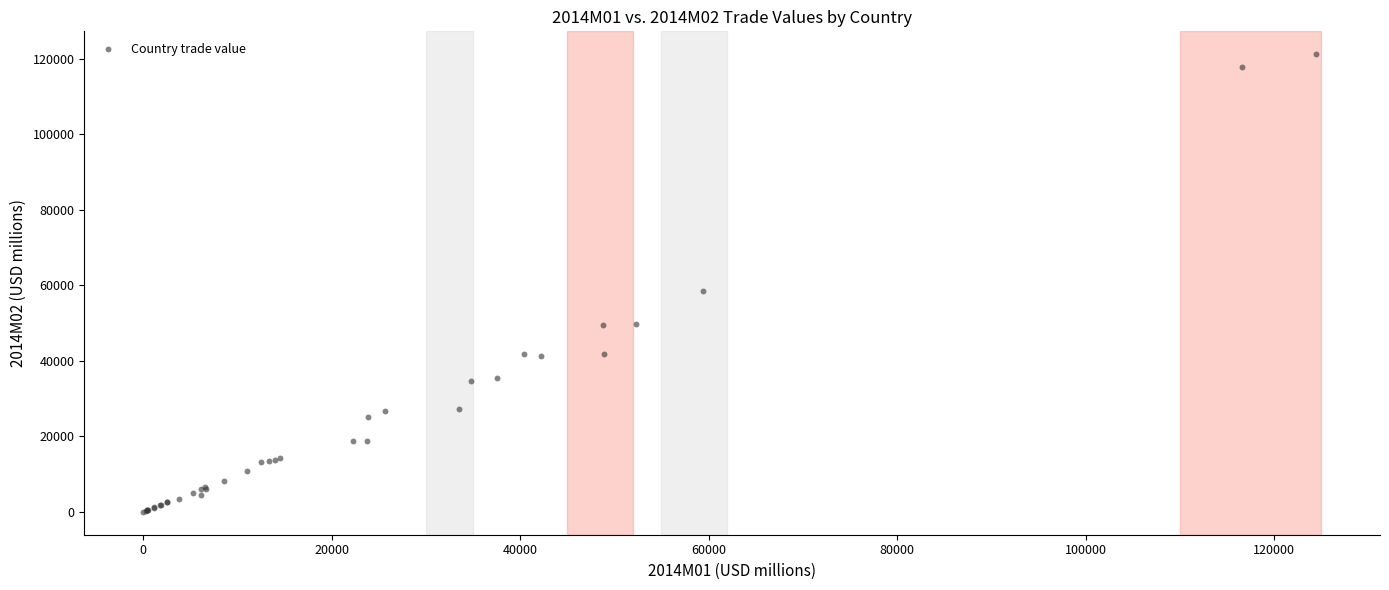

What Y value in the scatter plot is closest to 60616?

58550.6